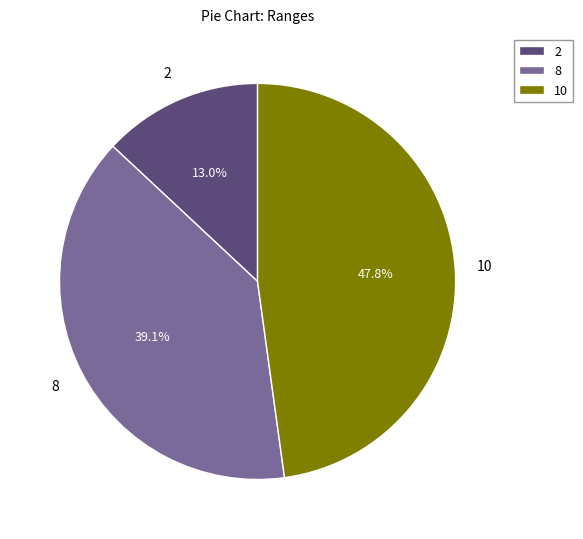

To the nearest percent, what is the combined percentage of 8 and 2?

52%